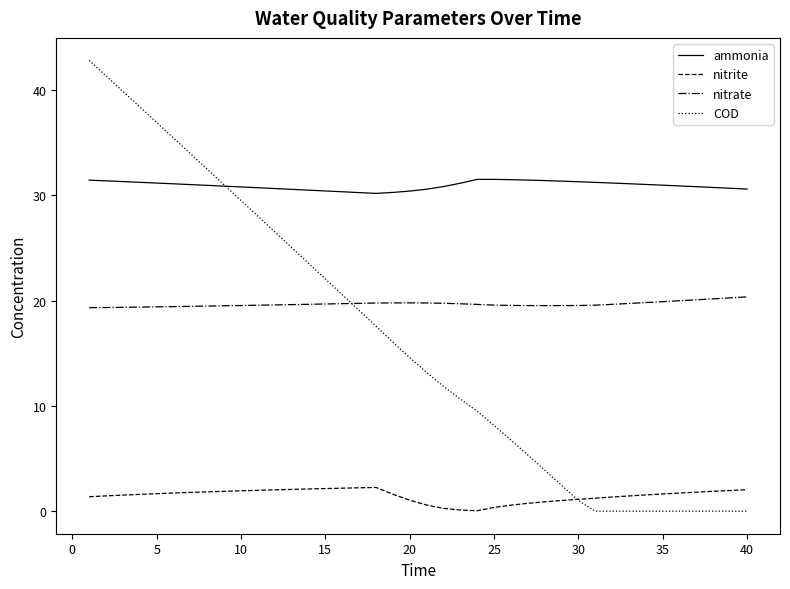

Which series has the largest range (max minus min)?

COD